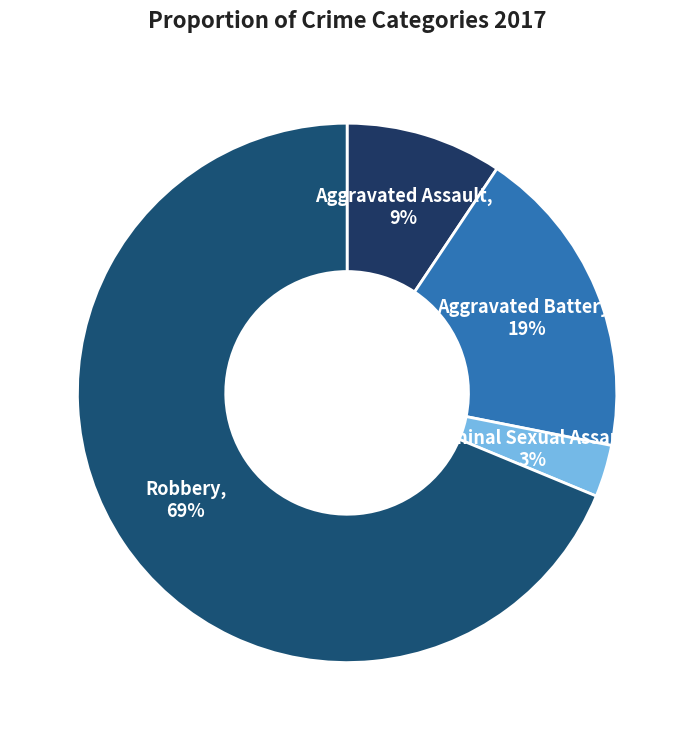

True or false: Aggravated Assault accounts for 20% of the total.

False